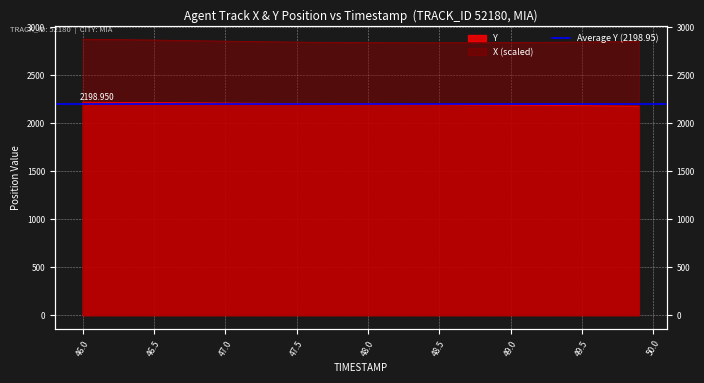

The value of Y at 32 is 1011.0. True or false?

False